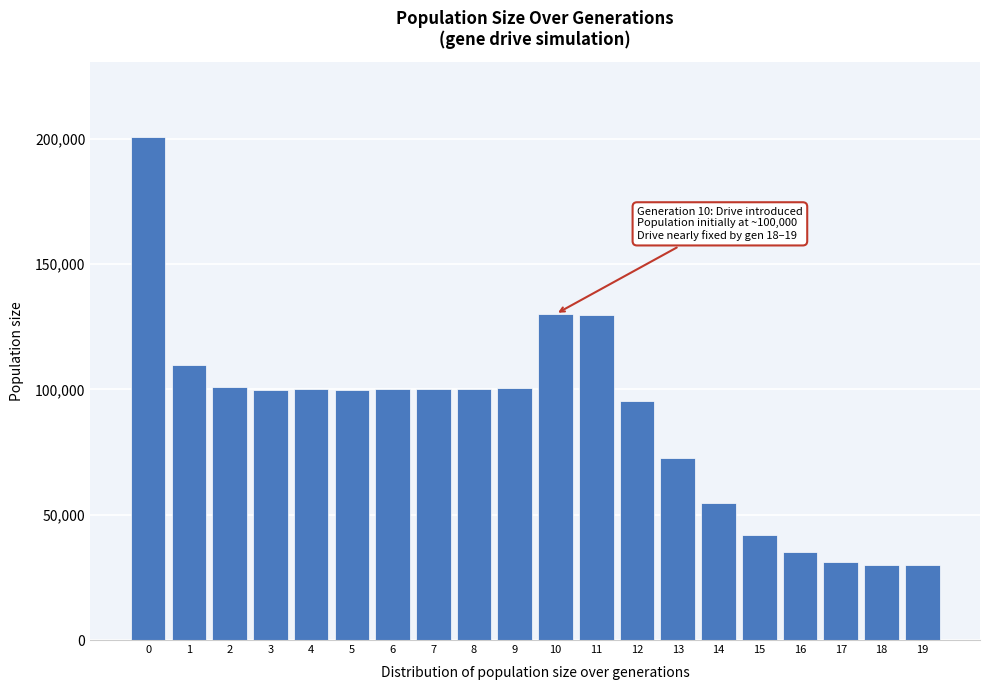

What is the value of the 16th bar from the left?

41850